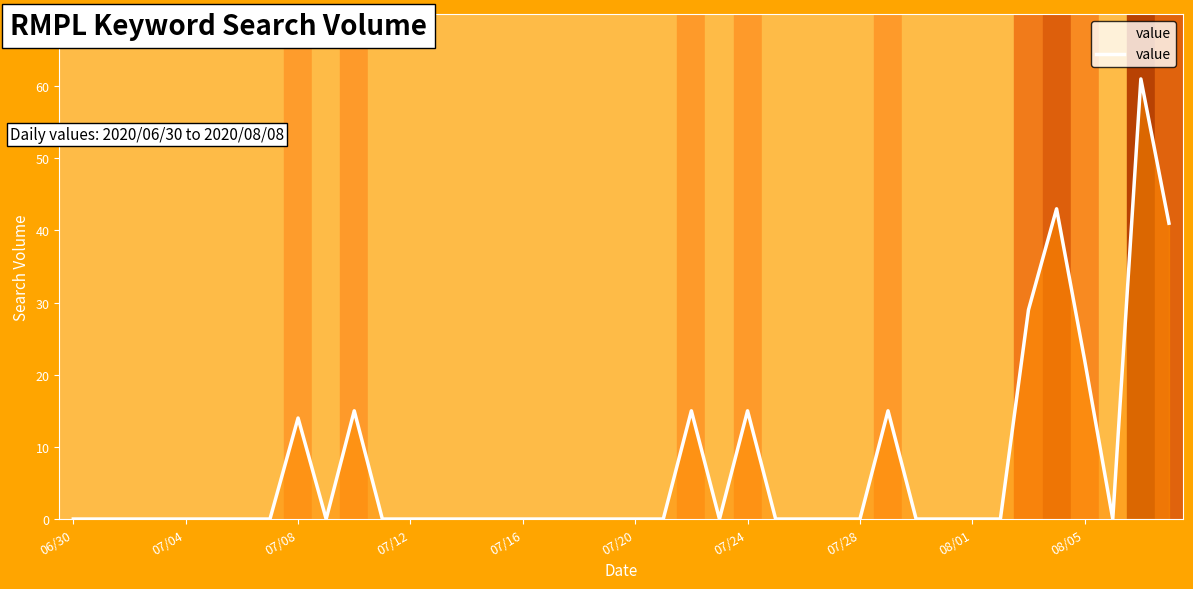

Reading left to right, list all the values displayed in this chart.

0	0	0	0	0	0	0	0	14	0	15	0	0	0	0	0	0	0	0	0	0	0	15	0	15	0	0	0	0	15	0	0	0	0	29	43	22	0	61	41